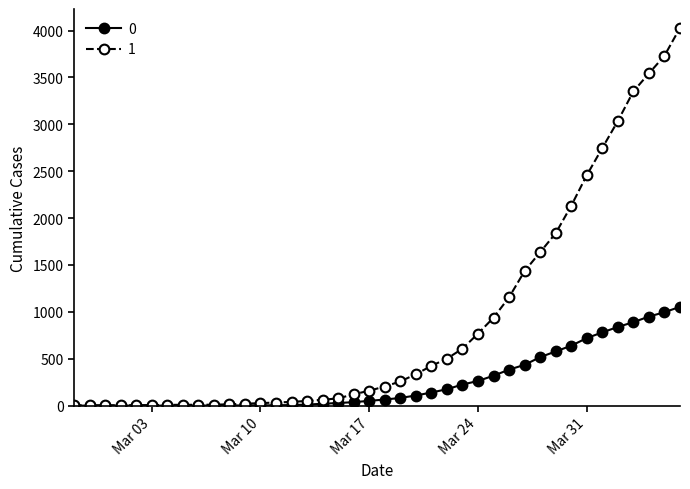

Rank the series by their maximum value, from highest to lowest.

1, 0